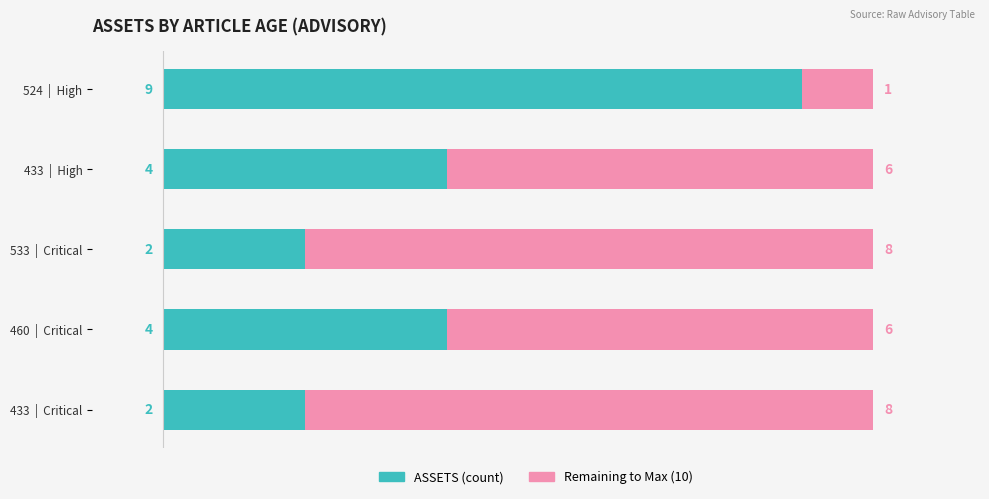

Are the bars horizontal?

Yes